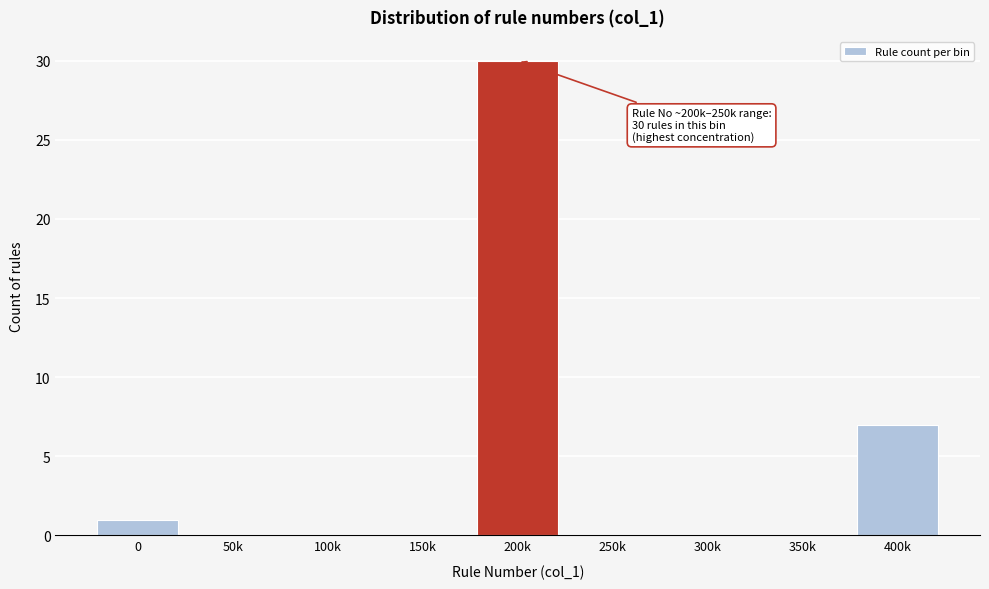

Reading right to left, transcribe all the data shown in this chart.

400k=7	350k=0	300k=0	250k=0	200k=30	150k=0	100k=0	50k=0	0=1